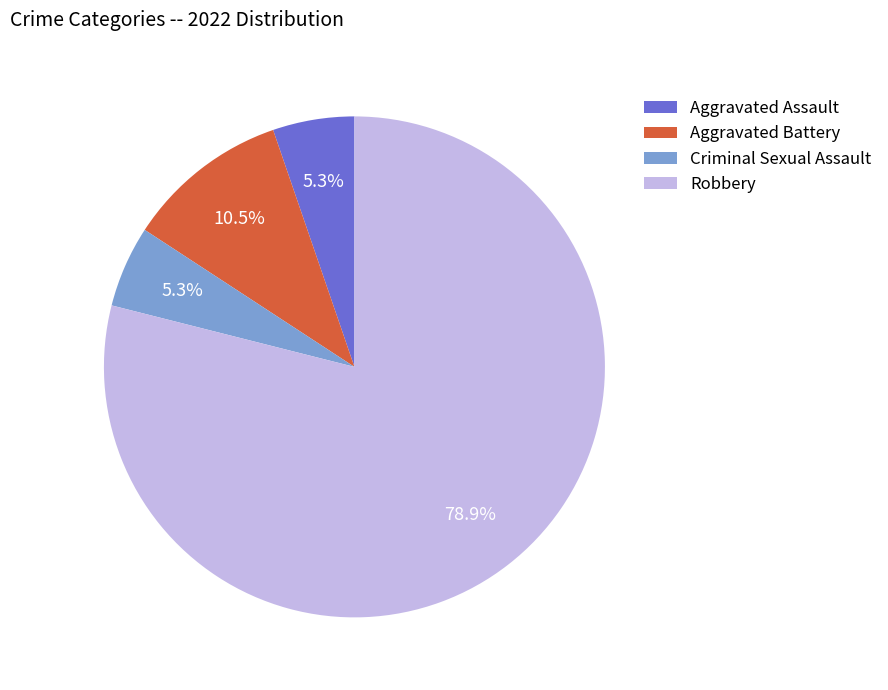

Approximately how many times larger is the value at Criminal Sexual Assault compared to Aggravated Assault?

1.0